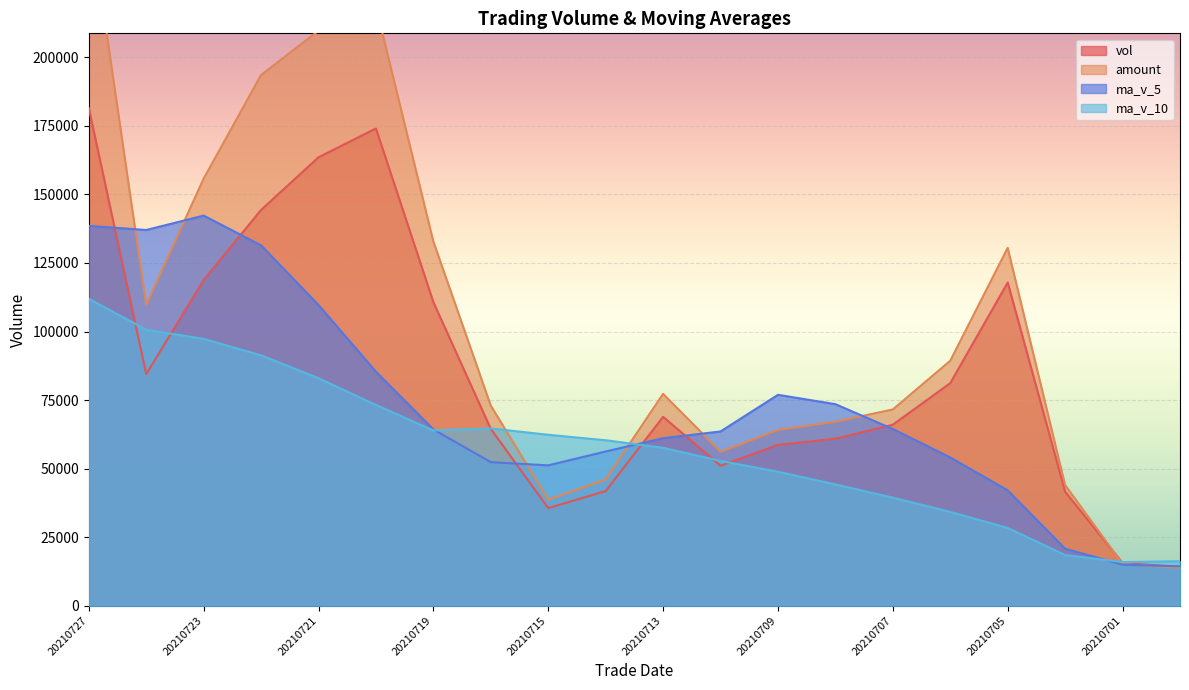

Which category has the lowest value in the amount series?

20210630